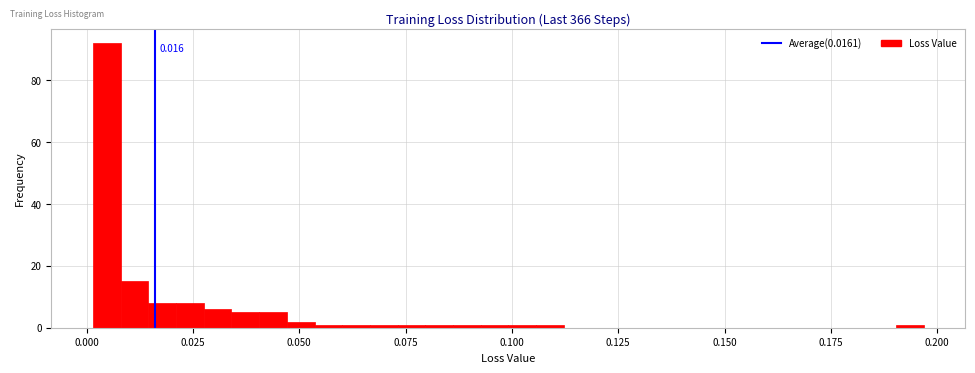

Read against the x-axis, roughly where is the centre of the tallest bar?

0.005